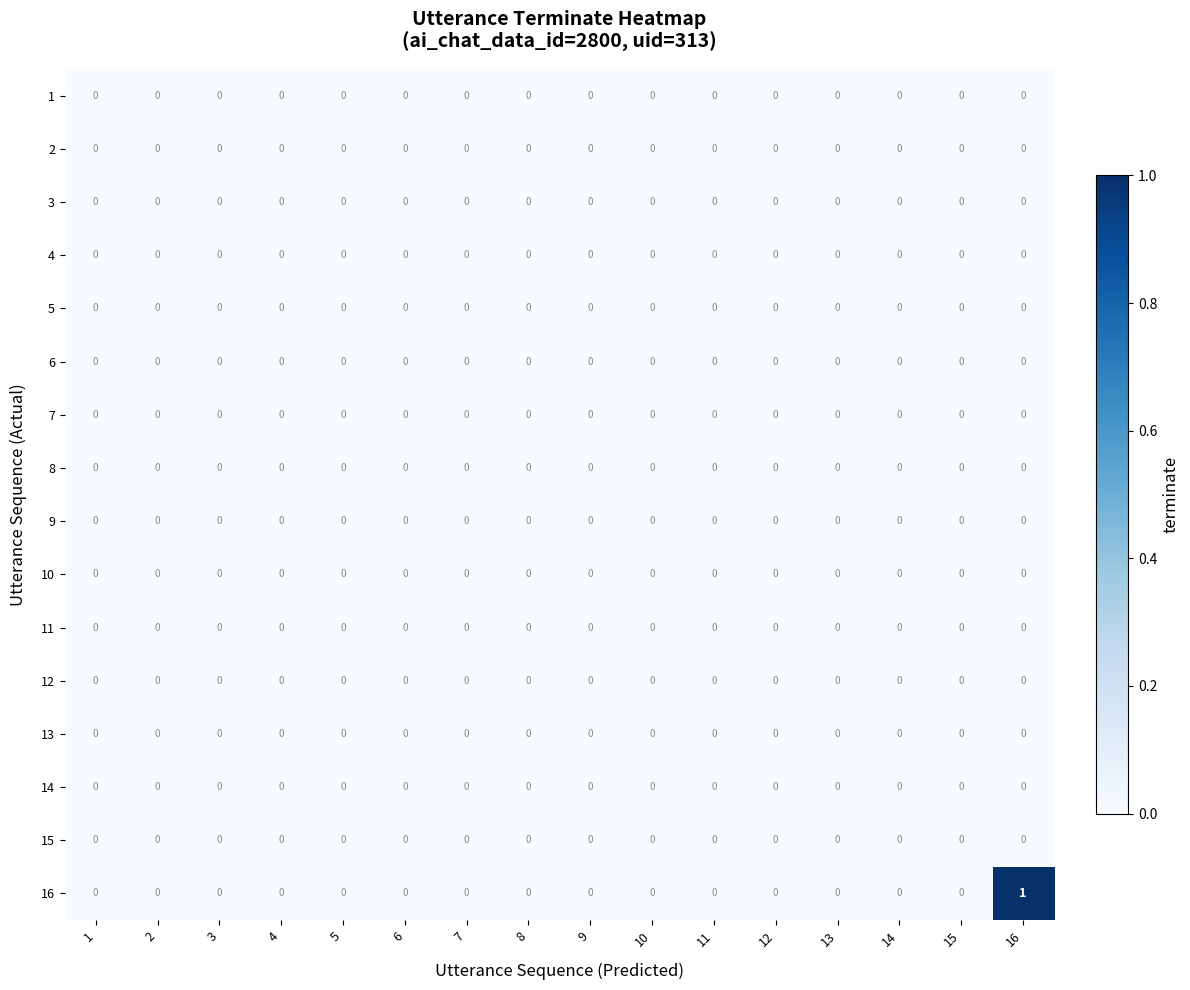

Which label corresponds to the largest value in the chart?

16